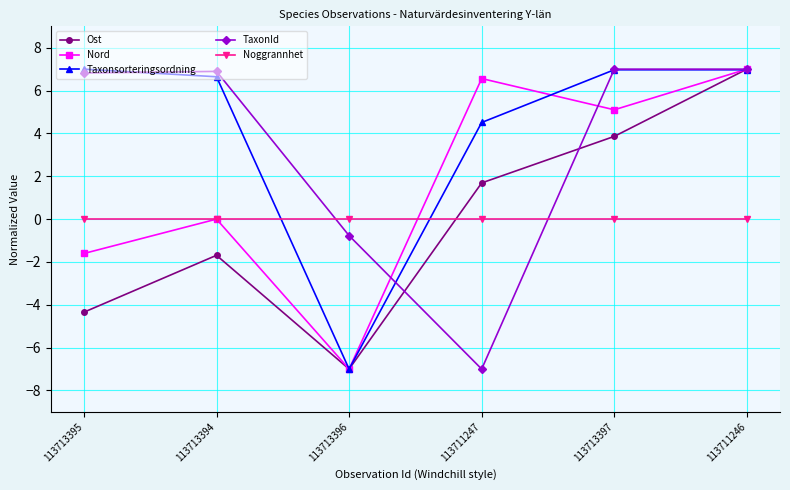

What is the spread (max minus min) of values at 113713394?

8.6